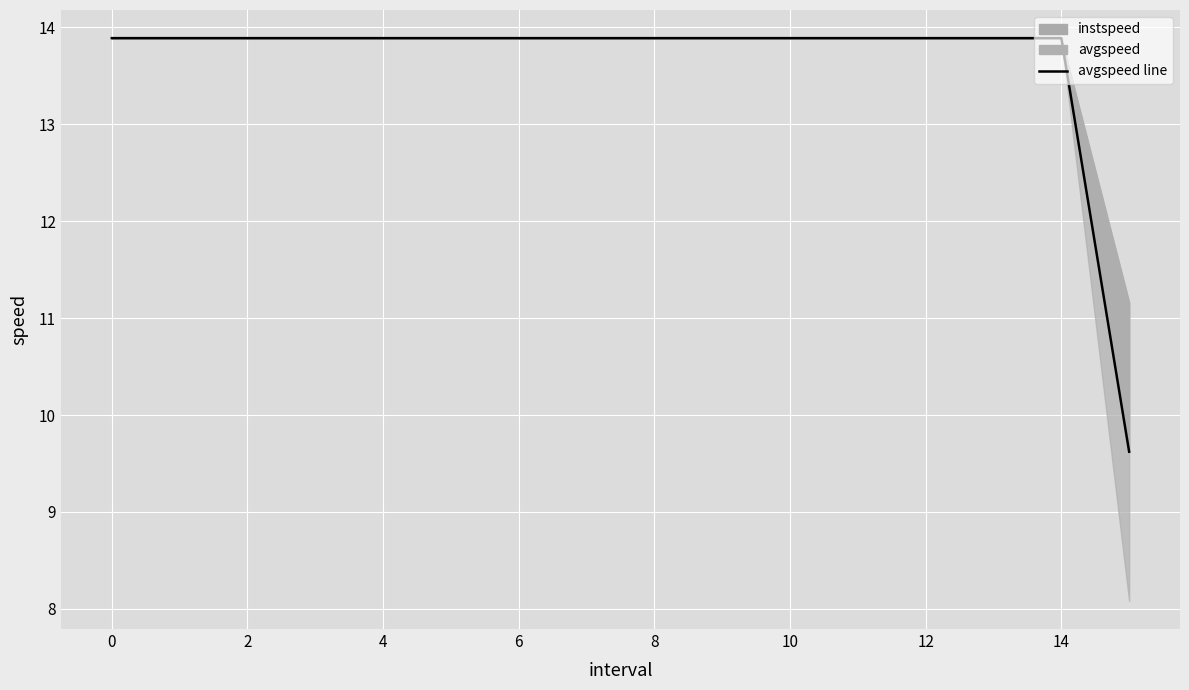

What is the label of the 16th point from the left?

15